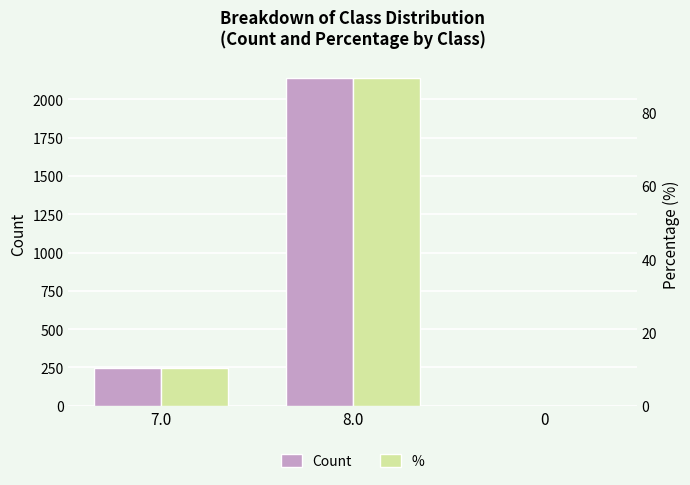

The % series shows 0.0 at 0. True or false?

False